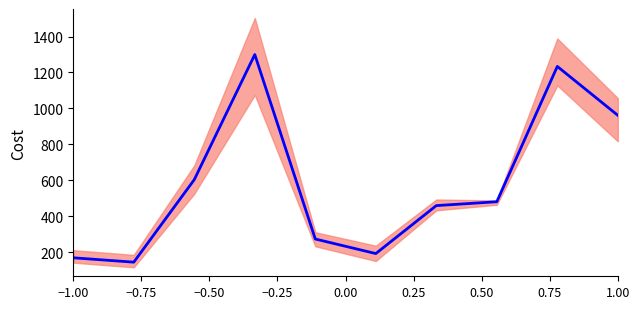

How many points are higher than both their immediate neighbors (excluding endpoints)?

2